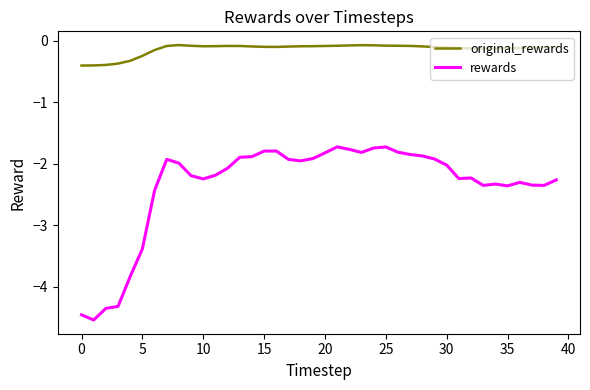

How many categories are shown in the chart?

40